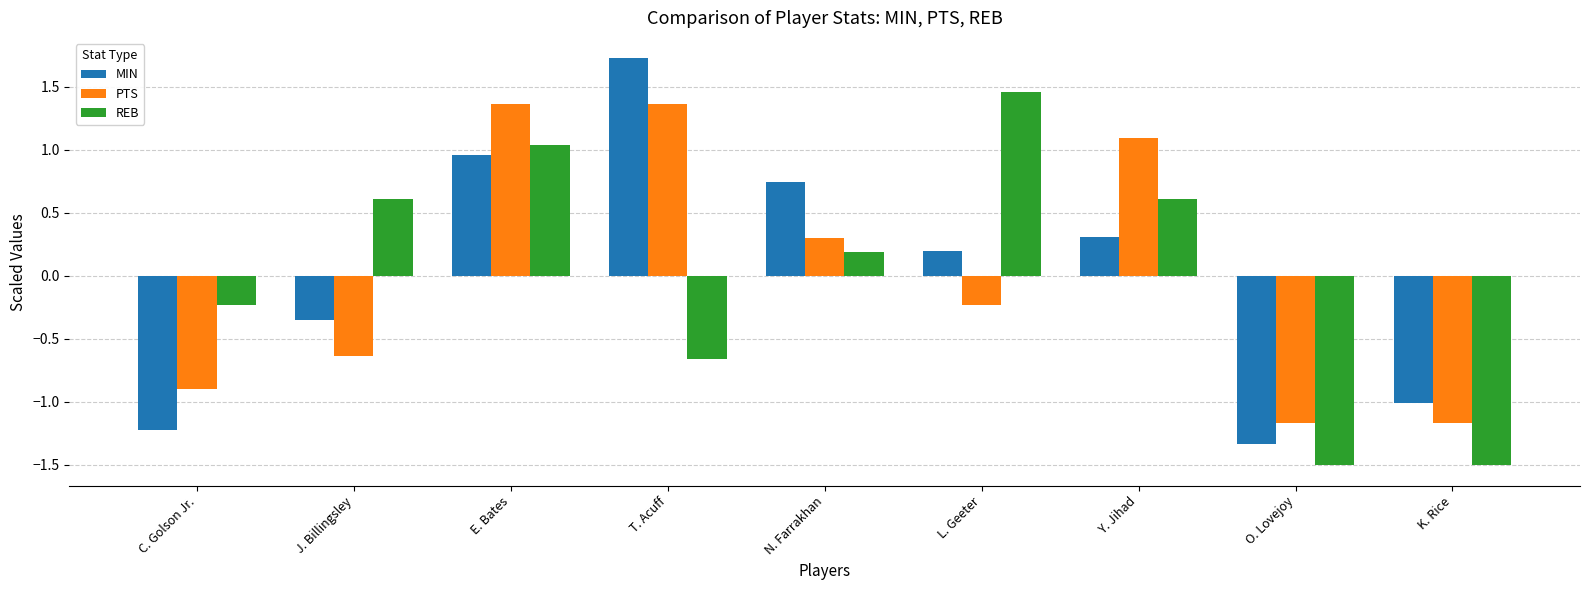

Is the value of REB at L. Geeter greater than the value of MIN at O. Lovejoy?

Yes